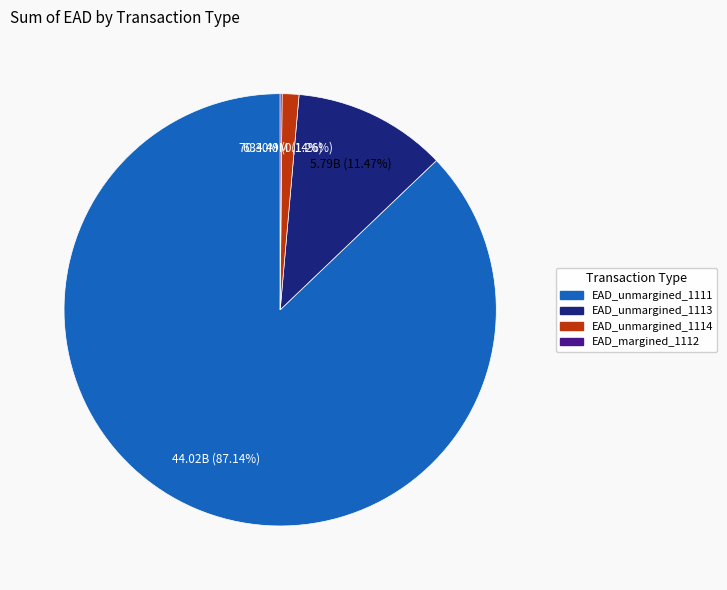

What portion of the pie excludes EAD_unmargined_1114?

98.7%